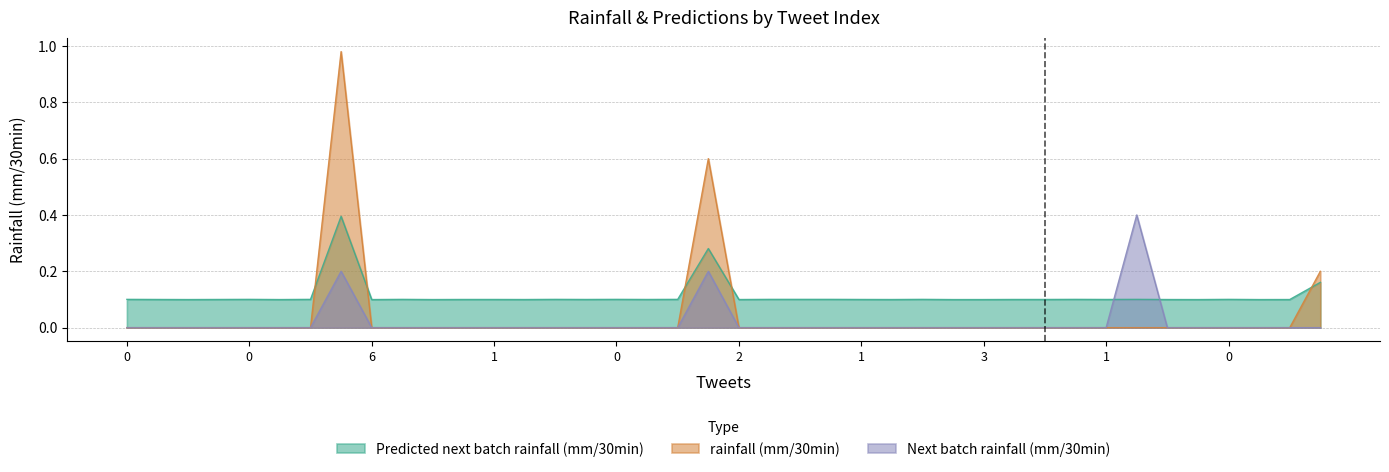

Is it true that rainfall (mm/30min) equals 0.0 at 0?

True